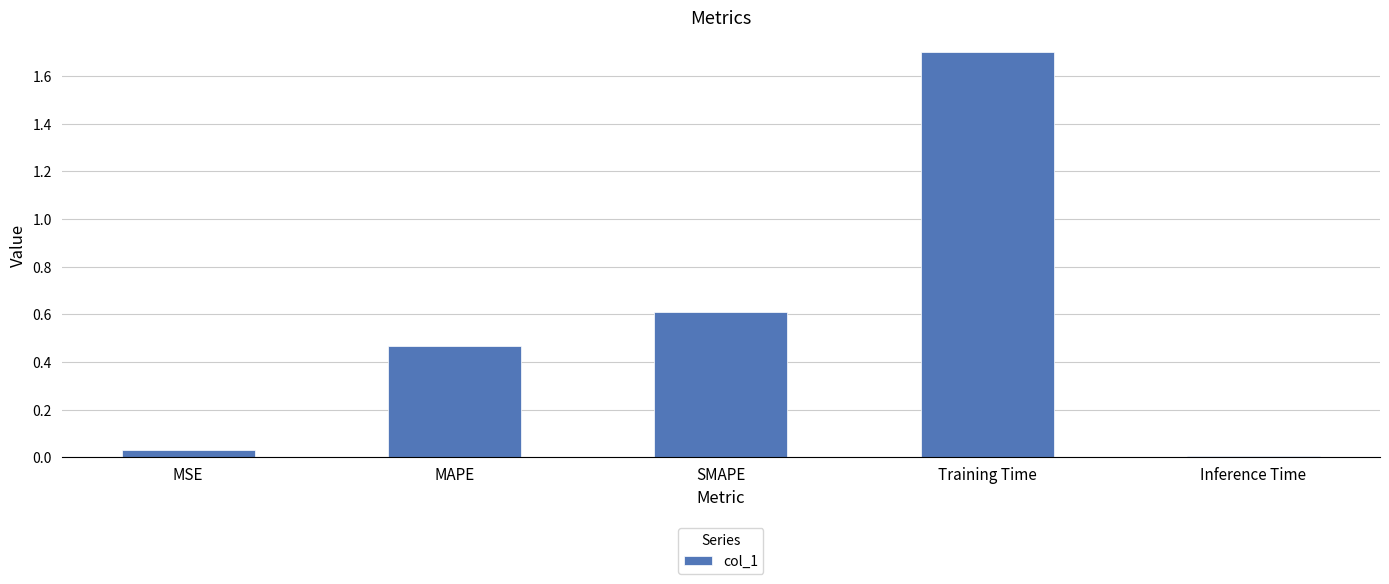

Between MAPE and Training Time, which is larger?

Training Time